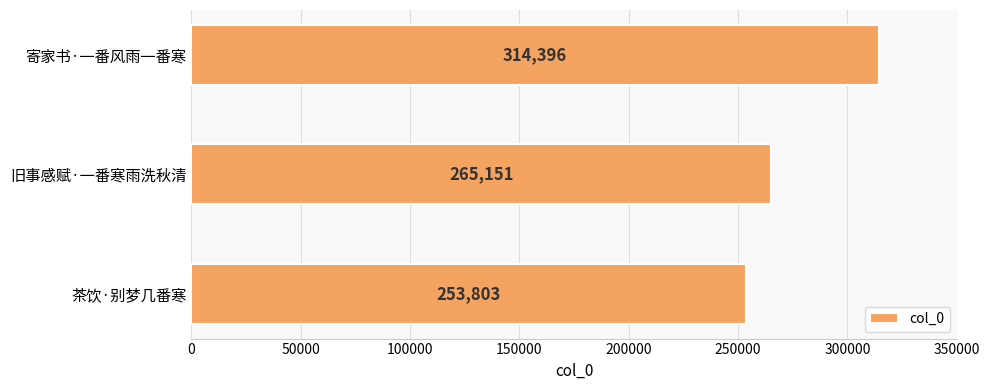

Reading top to bottom, extract all data points from this chart.

寄家书·一番风雨一番寒=314396	旧事感赋·一番寒雨洗秋清=265151	茶饮·别梦几番寒=253803